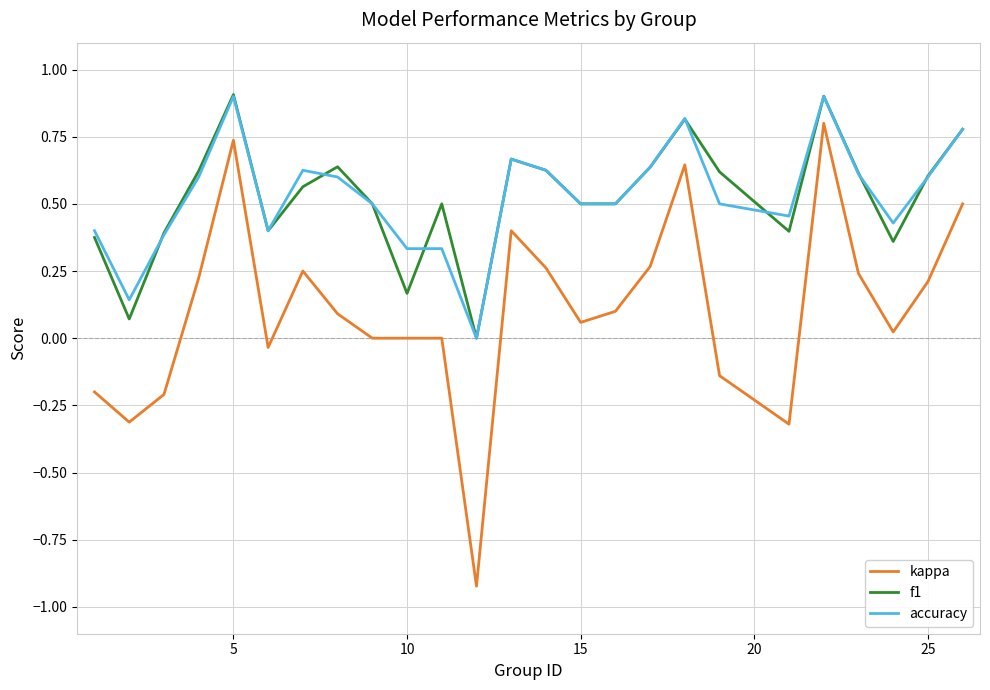

True or false: kappa and accuracy cross at least once.

False